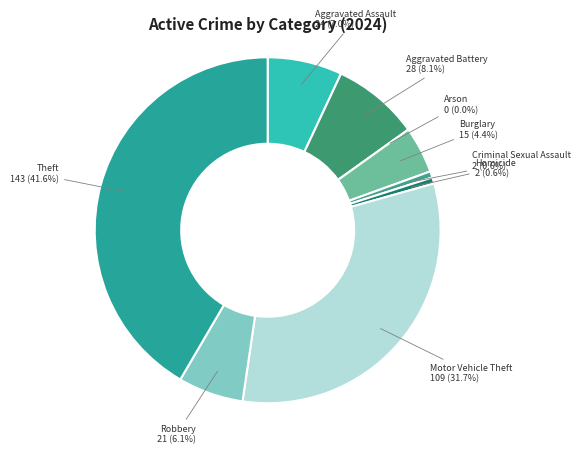

Rank the categories by value from lowest to highest.

Arson, Criminal Sexual Assault, Homicide, Burglary, Robbery, Aggravated Assault, Aggravated Battery, Motor Vehicle Theft, Theft